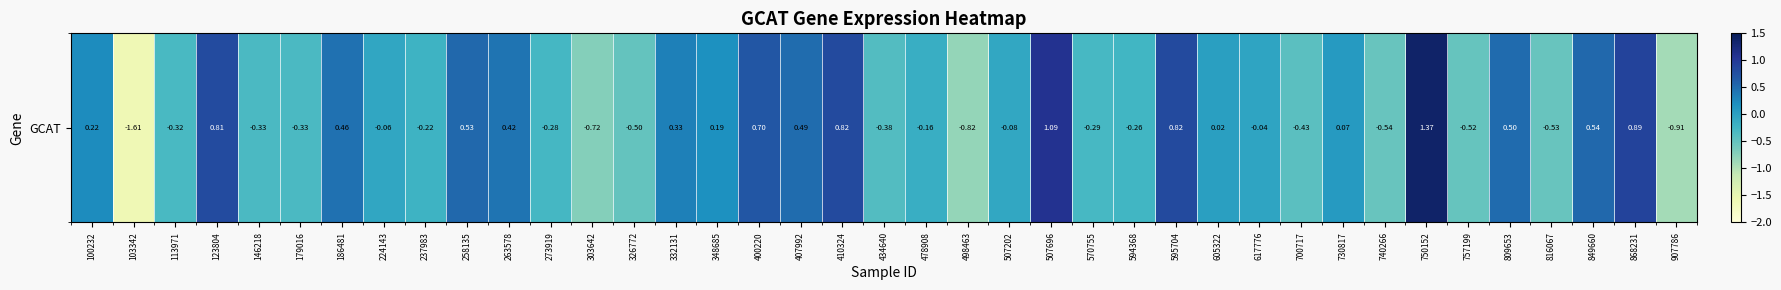

Reading right to left, what are all the values shown in this chart?

907786=-0.9	868231=0.9	849660=0.5	816067=-0.5	809653=0.5	757199=-0.5	750152=1.4	740266=-0.5	730817=0.1	700717=-0.4	617776=-0.0	605322=0.0	595704=0.8	594368=-0.3	570755=-0.3	507696=1.1	507202=-0.1	498463=-0.8	478908=-0.2	434640=-0.4	410324=0.8	407992=0.5	400220=0.7	348685=0.2	332131=0.3	326772=-0.5	303642=-0.7	273919=-0.3	263578=0.4	258135=0.5	237983=-0.2	224143=-0.1	186481=0.5	179016=-0.3	146218=-0.3	123804=0.8	113971=-0.3	103342=-1.6	100232=0.2